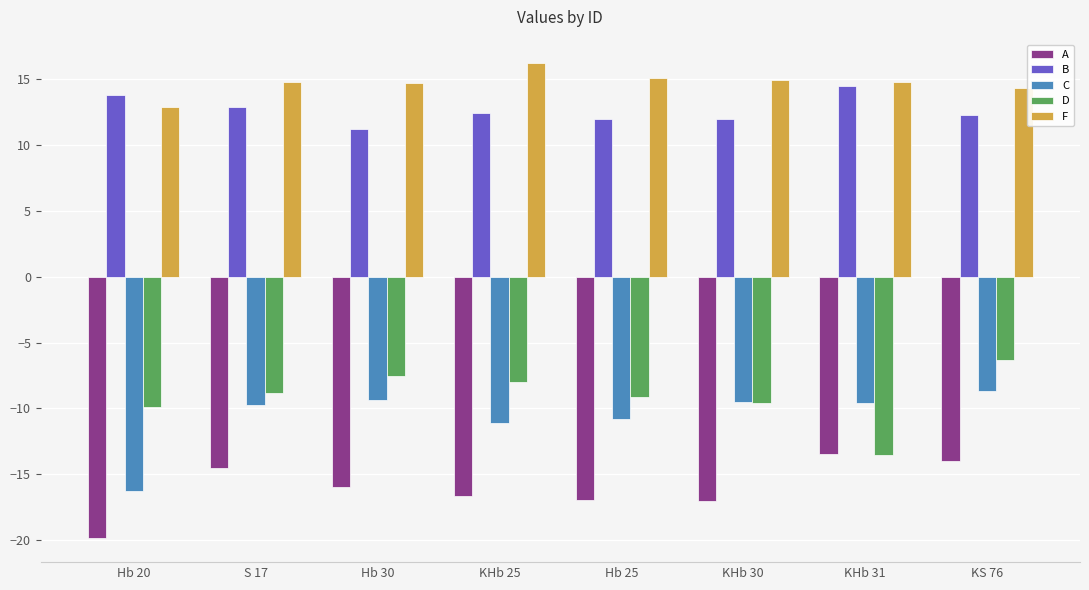

Does the chart contain stacked bars?

No